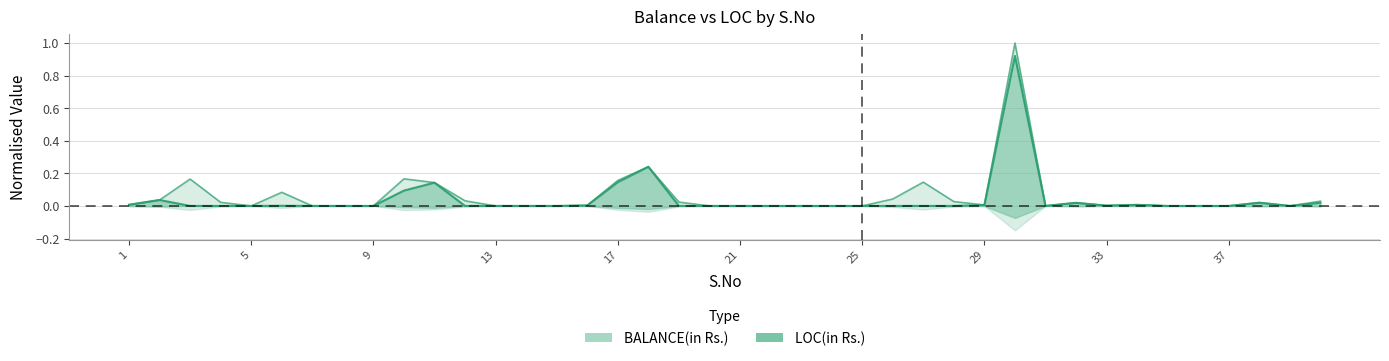

What is the average value of the BALANCE(in Rs.) series?

0.1